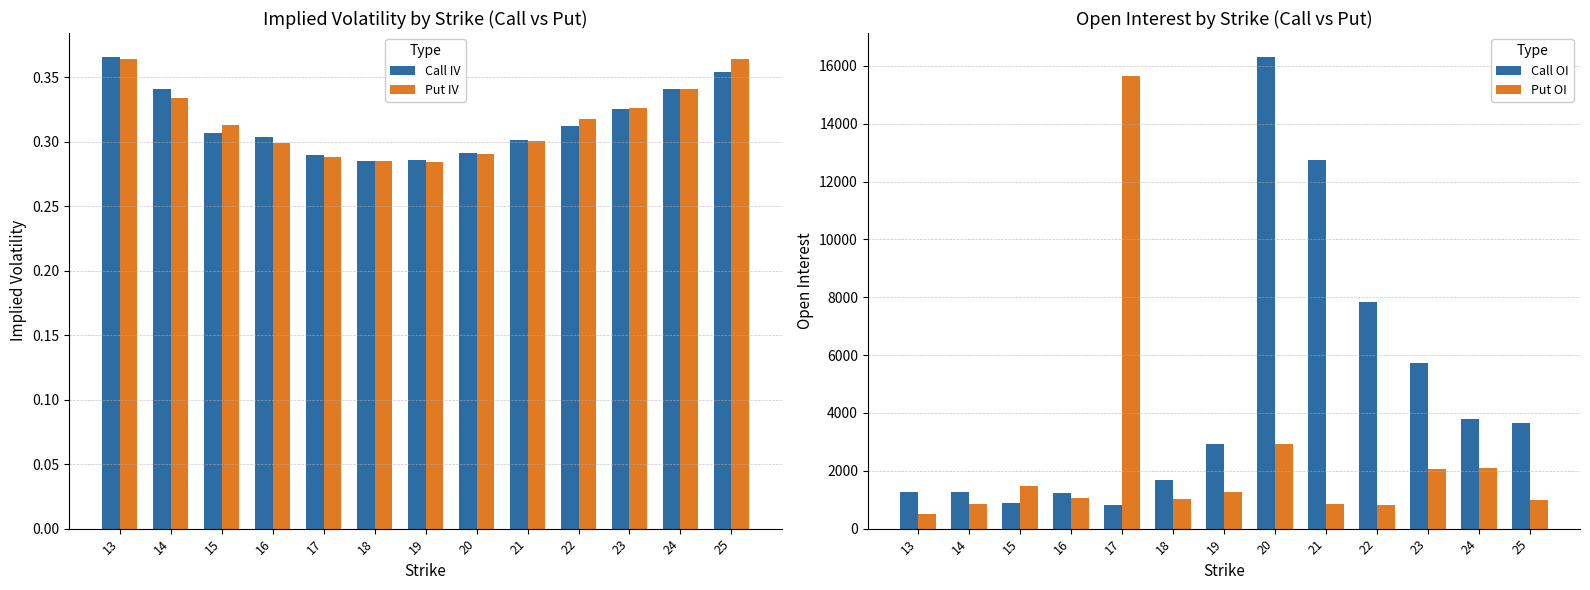

The Put IV series shows 0.2 at 25. True or false?

False